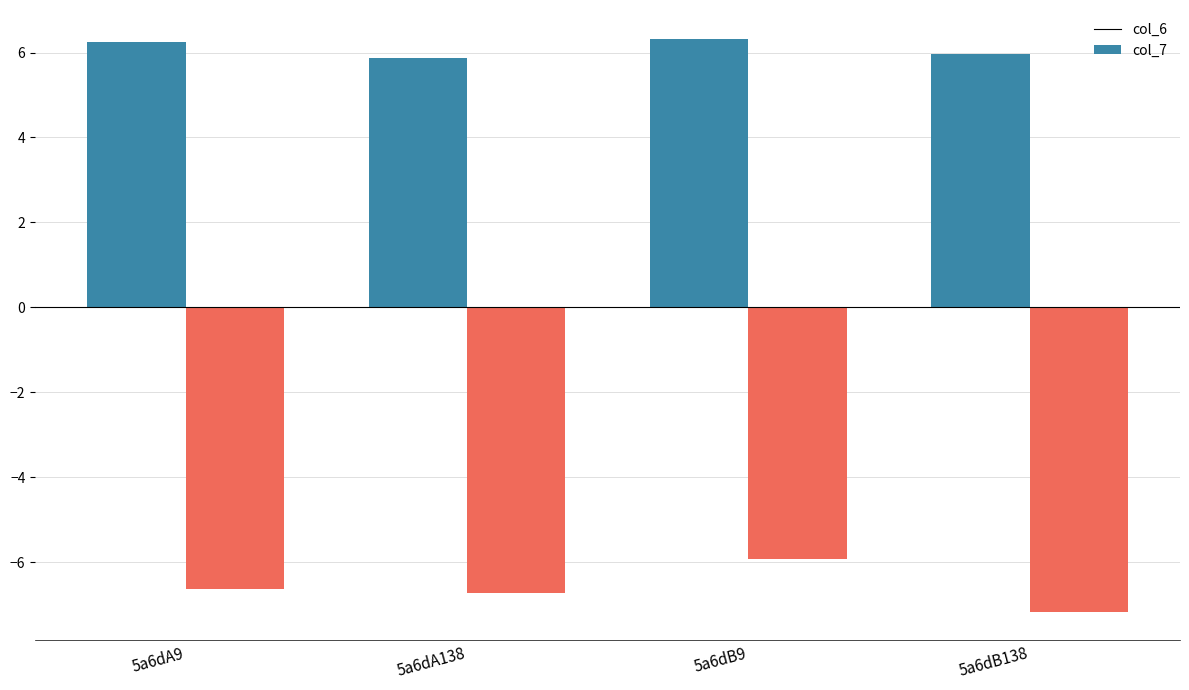

What is the value of the col_7 bar at the 3rd from the left?

-5.9